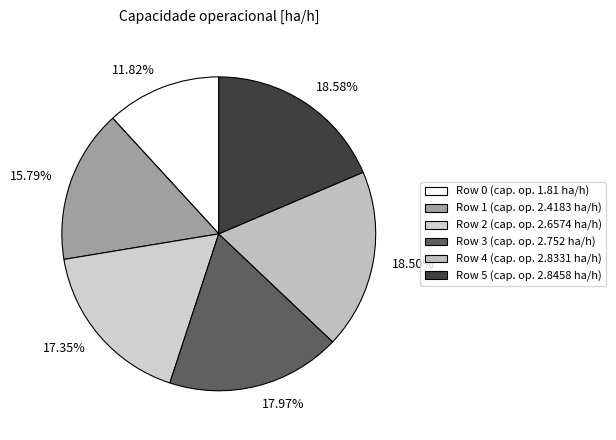

Is it true that Row 3 is 18% of the pie?

True